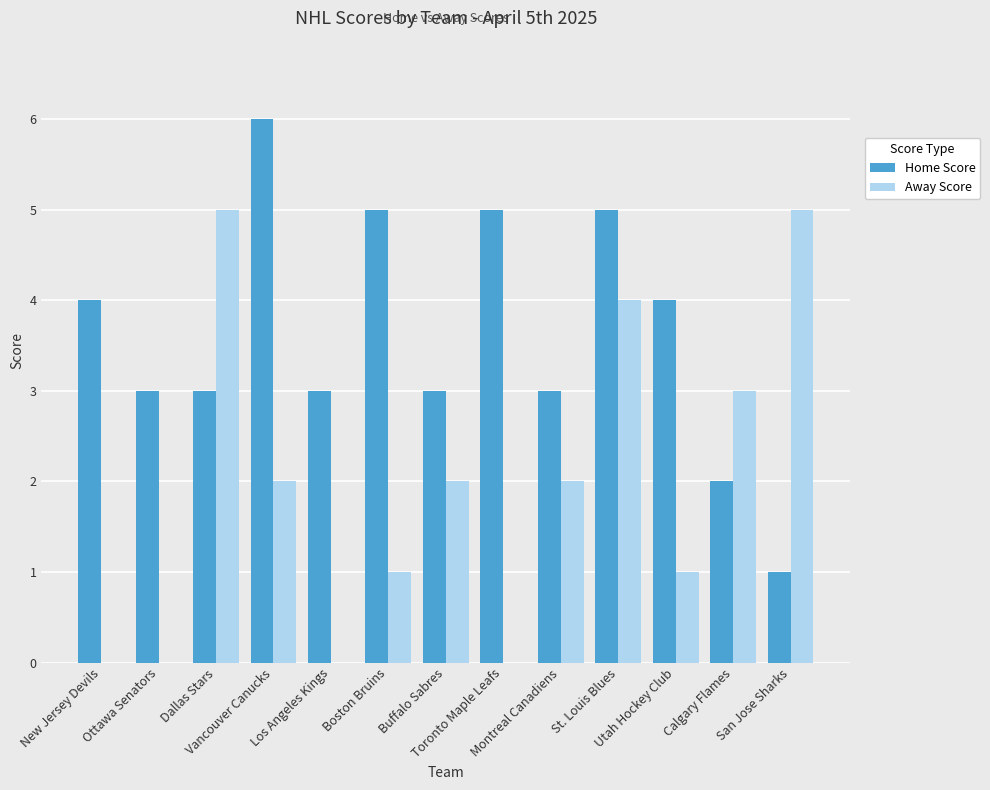

How many groups of bars are there?

13